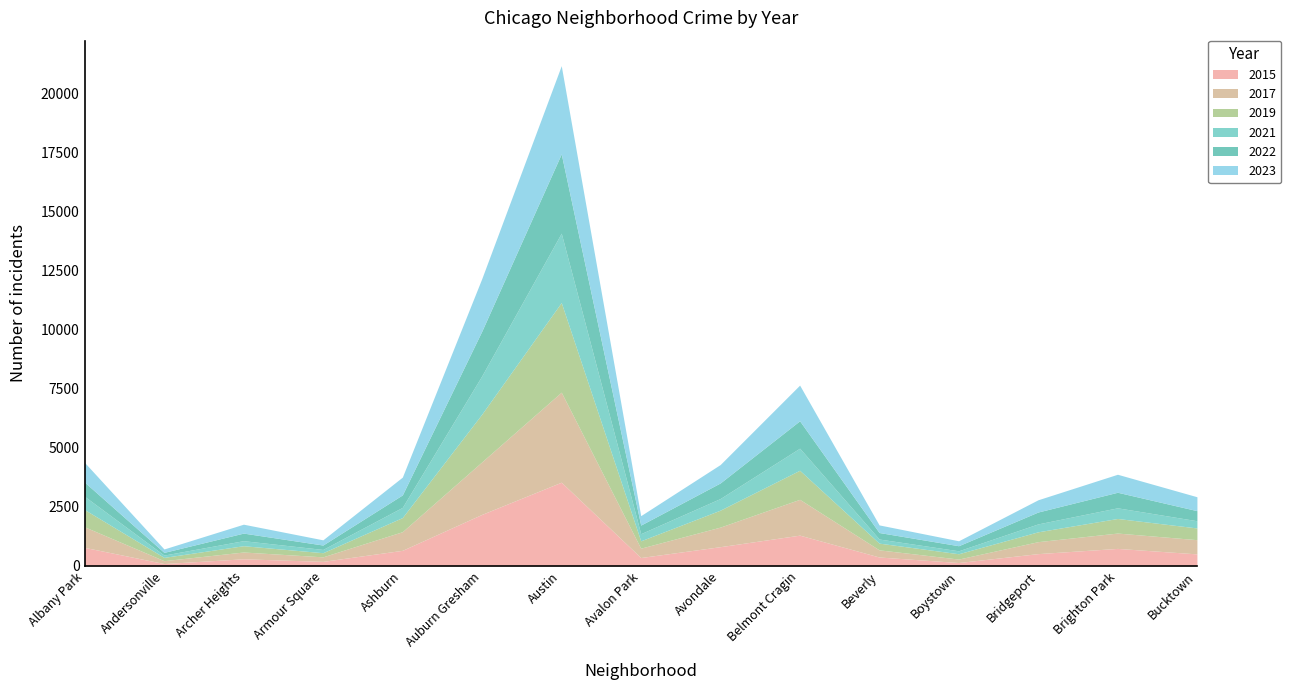

Reading right to left, list all the values displayed in this chart.

2015: Bucktown=510	Brighton Park=742	Bridgeport=521	Boystown=144	Beverly=378	Belmont Cragin=1303	Avondale=815	Avalon Park=356	Austin=3545	Auburn Gresham=2182	Ashburn=661	Armour Square=193	Archer Heights=302	Andersonville=101	Albany Park=786
2017: Bucktown=602	Brighton Park=650	Bridgeport=507	Boystown=147	Beverly=303	Belmont Cragin=1517	Avondale=829	Avalon Park=396	Austin=3811	Auburn Gresham=2223	Ashburn=789	Armour Square=192	Archer Heights=288	Andersonville=122	Albany Park=871
2019: Bucktown=496	Brighton Park=617	Bridgeport=417	Boystown=225	Beverly=284	Belmont Cragin=1230	Avondale=717	Avalon Park=311	Austin=3795	Auburn Gresham=2021	Ashburn=598	Armour Square=175	Archer Heights=266	Andersonville=139	Albany Park=729
2021: Bucktown=305	Brighton Park=451	Bridgeport=334	Boystown=125	Beverly=174	Belmont Cragin=934	Avondale=492	Avalon Park=301	Austin=2936	Auburn Gresham=1620	Ashburn=431	Armour Square=138	Archer Heights=213	Andersonville=97	Albany Park=561
2022: Bucktown=427	Brighton Park=659	Bridgeport=504	Boystown=215	Beverly=276	Belmont Cragin=1161	Avondale=660	Avalon Park=365	Austin=3357	Auburn Gresham=1894	Ashburn=528	Armour Square=187	Archer Heights=321	Andersonville=115	Albany Park=602
2023: Bucktown=589	Brighton Park=762	Bridgeport=518	Boystown=209	Beverly=322	Belmont Cragin=1510	Avondale=779	Avalon Park=399	Austin=3733	Auburn Gresham=2226	Ashburn=753	Armour Square=220	Archer Heights=377	Andersonville=144	Albany Park=834